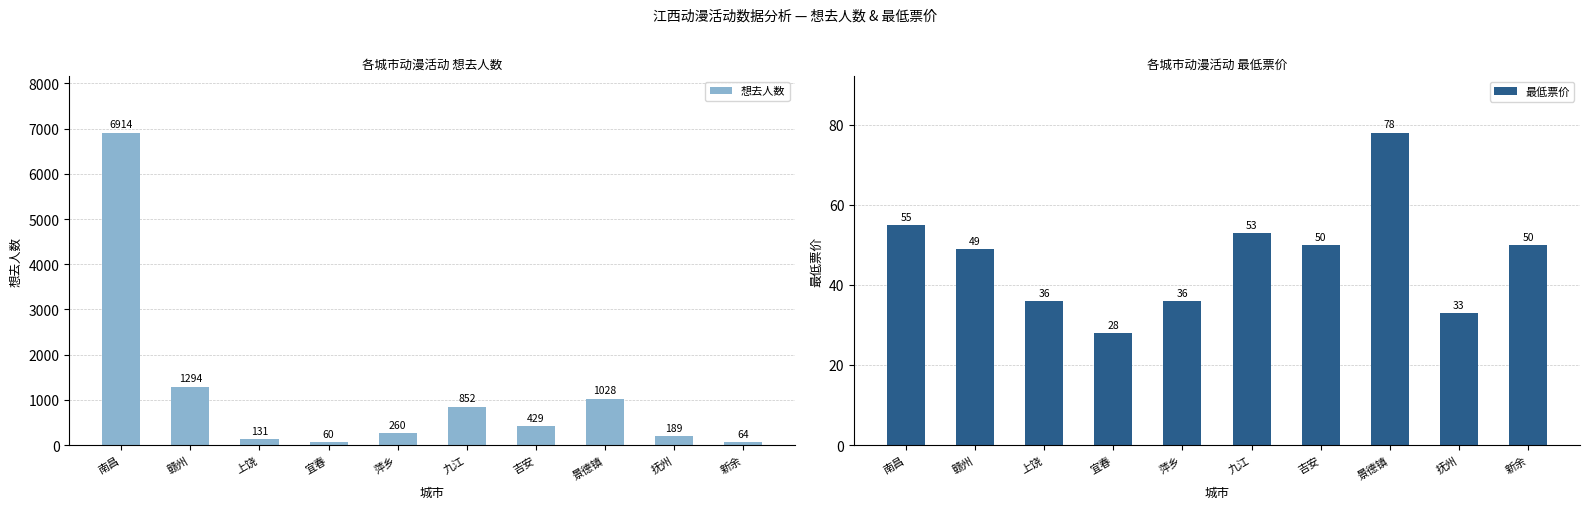

Read the 想去人数 value at 赣州, to the nearest 100.

1300